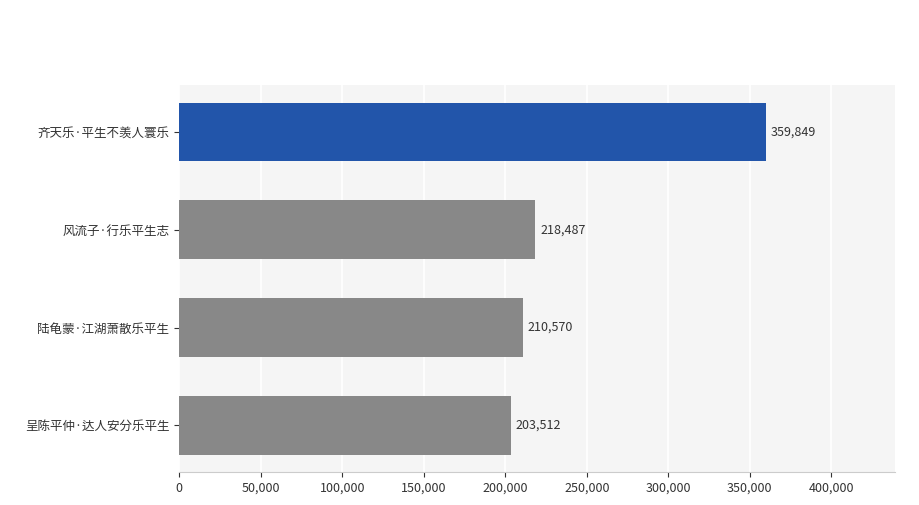

What is the ratio of the value at 齐天乐·平生不羡人寰乐 to the value at 风流子·行乐平生志?

1.6